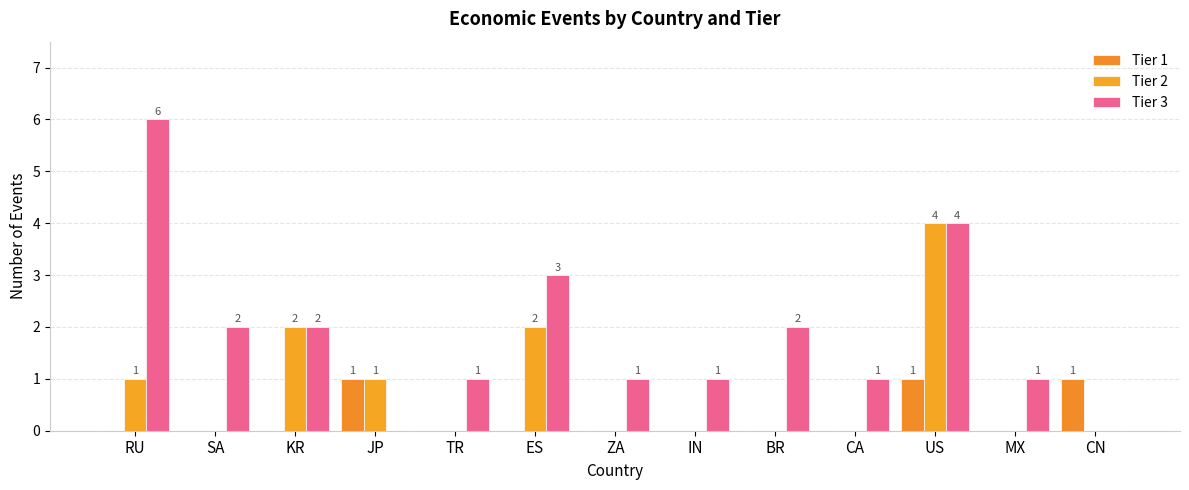

The Tier 2 series shows 2 at MX. True or false?

False